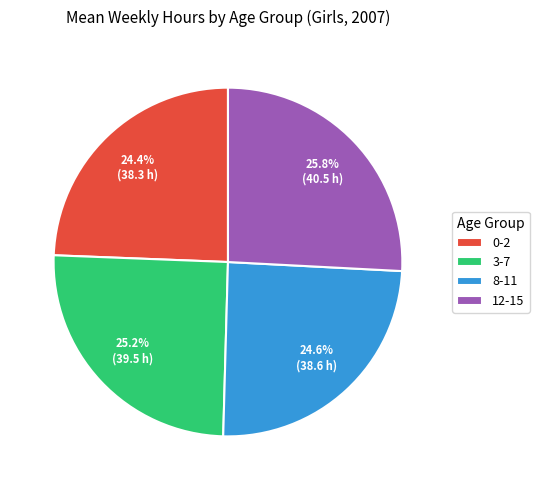

To the nearest percent, what is the difference between the largest and smallest slice percentages?

1%